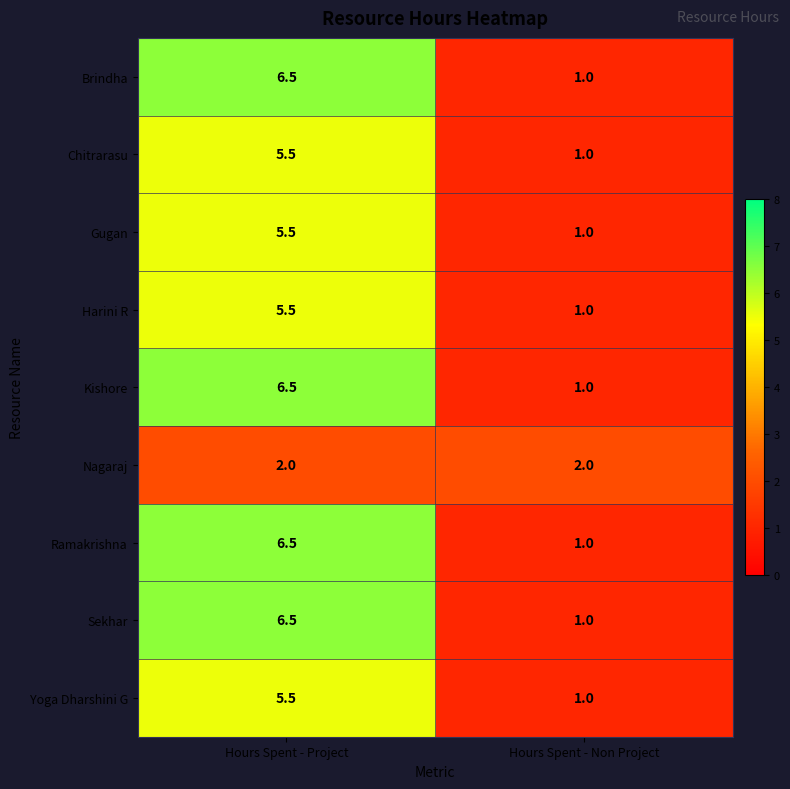

At which label is Gugan closest to 3?

Hours Spent - Non Project